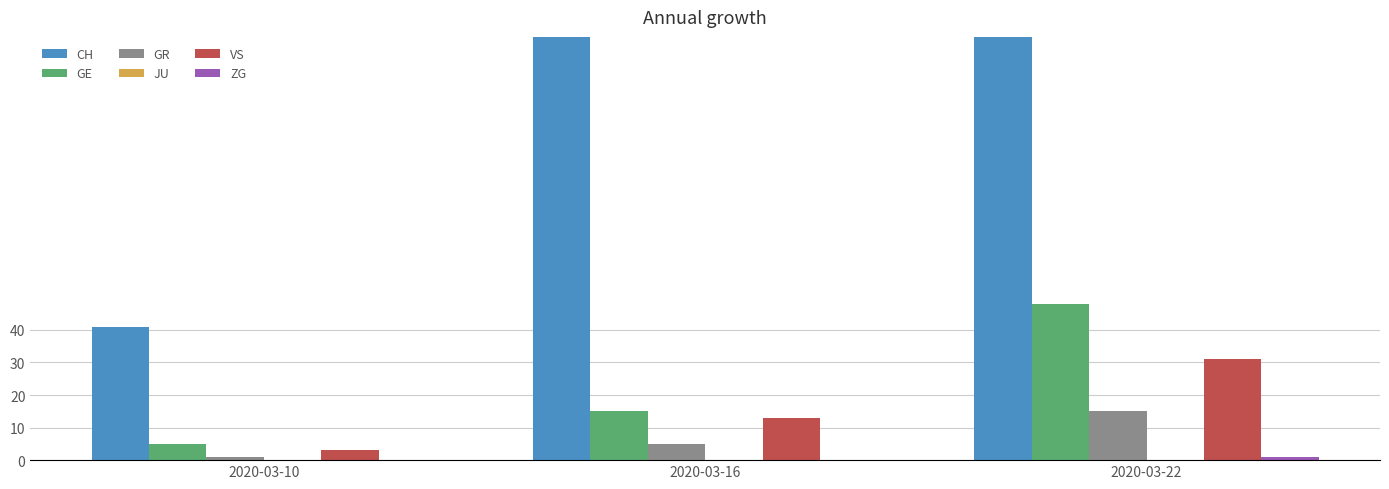

At how many categories does at least one series exceed 39?

3